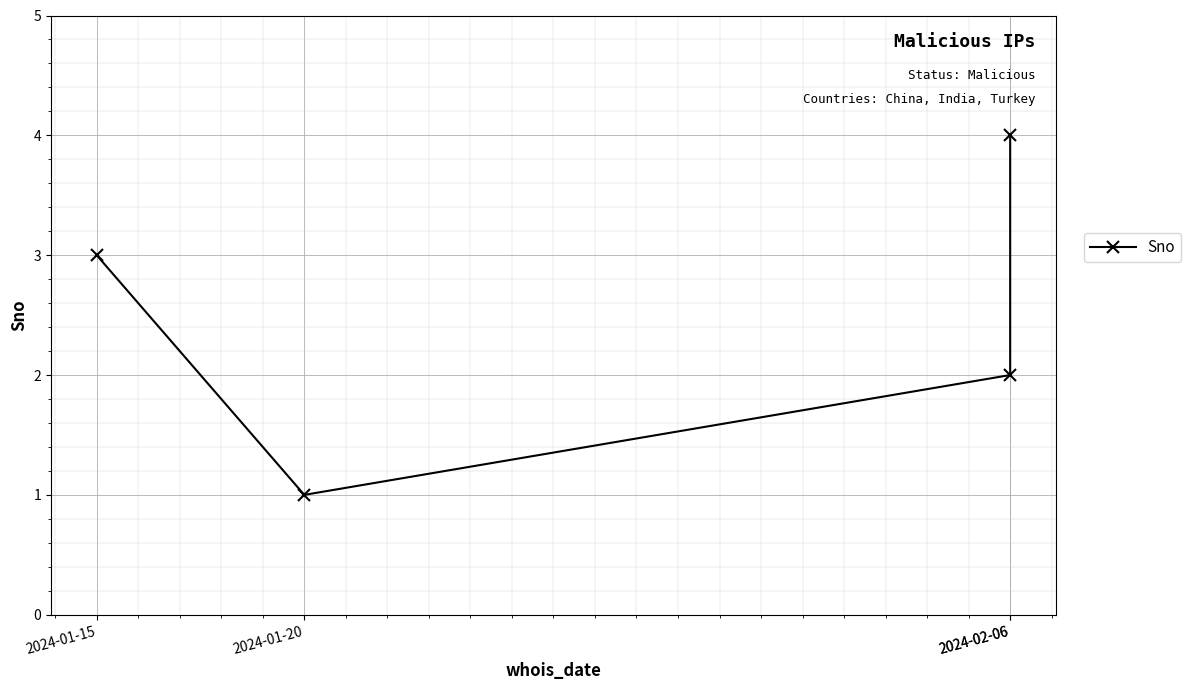

What is the label of the 3rd point from the left?

2024-02-06